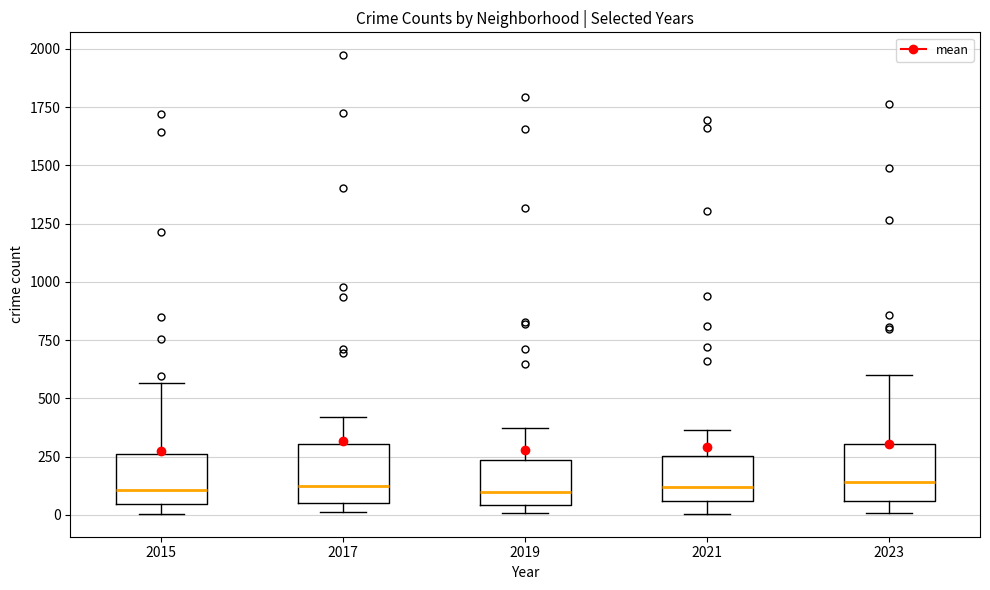

Reading left to right, transcribe this box plot: for each box, give where its median line is, the range the box spans, and where its two whiskers end, as read against the y-axis. The values are not printed on the chart, so give them approximately, as read against the axis.

2015: median 100, box 50 to 250, whiskers 0 to 550
2017: median 100, box 50 to 300, whiskers 0 to 400
2019: median 100, box 50 to 250, whiskers 0 to 400
2021: median 100, box 50 to 250, whiskers 0 to 350
2023: median 150, box 50 to 300, whiskers 0 to 600